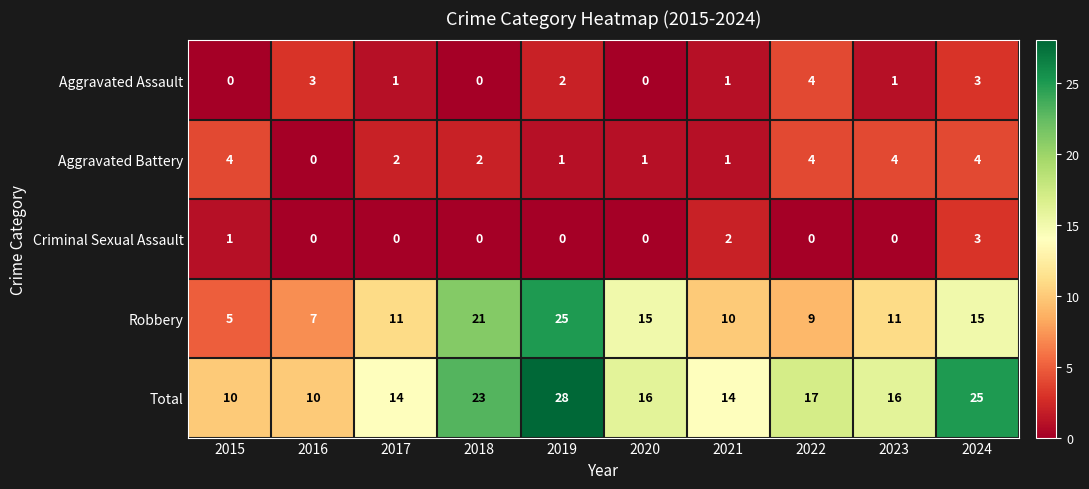

What is the sum of all Total values?

173